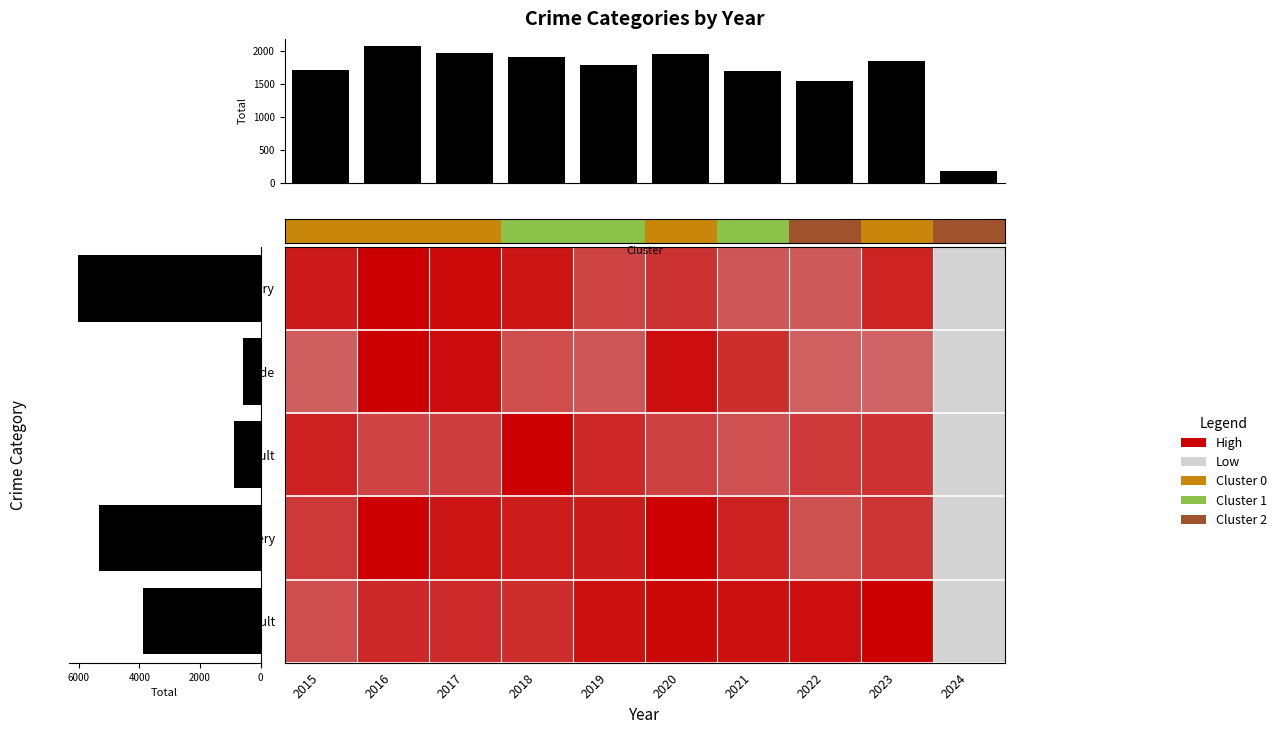

How many distinct data groups are displayed?

5